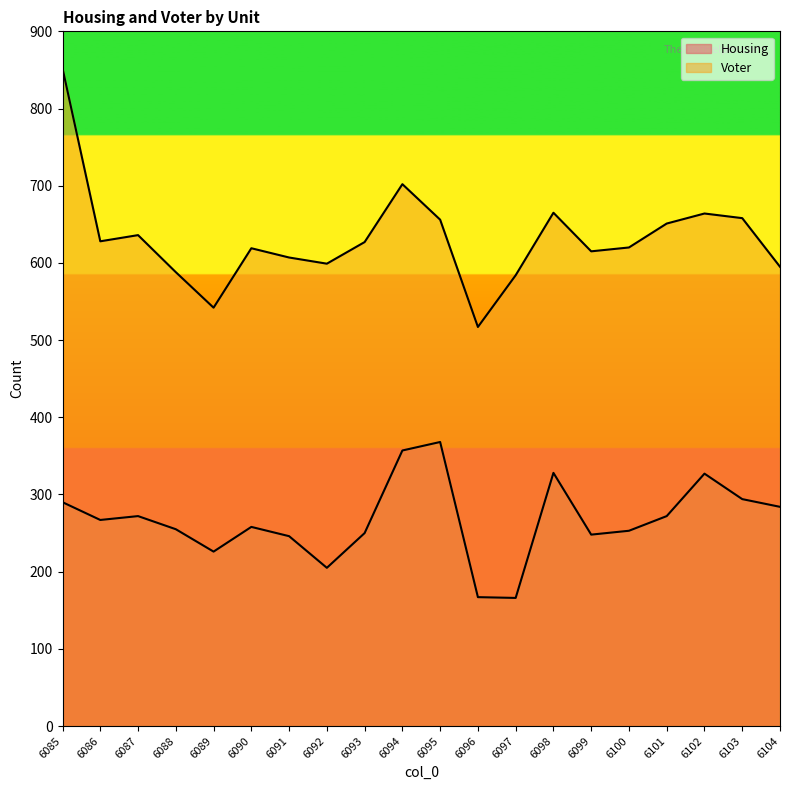

Where is the first local maximum for Housing?

6087